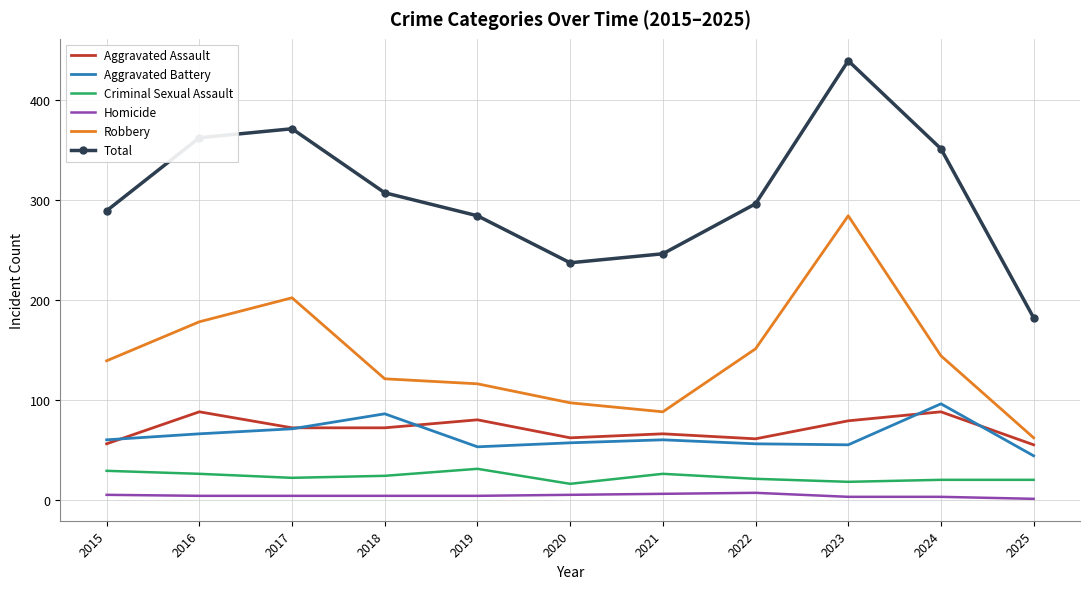

The Homicide series shows 5 at 2015. True or false?

True